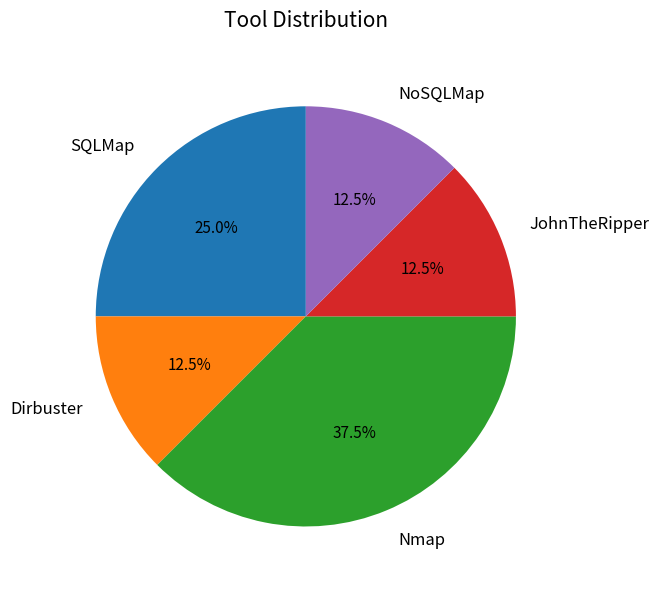

True or false: Nmap accounts for 50% of the total.

False